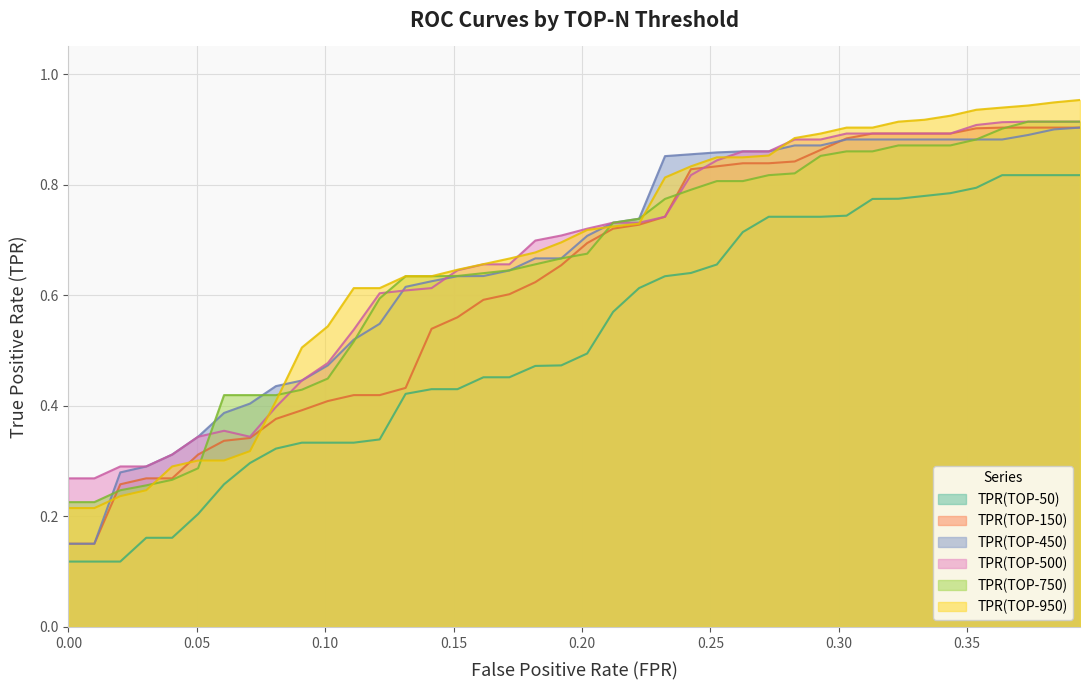

Reading right to left, list all the values displayed in this chart.

TPR(TOP-50): 0.8	0.8	0.8	0.8	0.8	0.8	0.8	0.8	0.8	0.7	0.7	0.7	0.7	0.7	0.7	0.6	0.6	0.6	0.6	0.5	0.5	0.5	0.5	0.5	0.4	0.4	0.4	0.3	0.3	0.3	0.3	0.3	0.3	0.3	0.2	0.2	0.2	0.1	0.1	0.1
TPR(TOP-150): 0.9	0.9	0.9	0.9	0.9	0.9	0.9	0.9	0.9	0.9	0.9	0.8	0.8	0.8	0.8	0.8	0.7	0.7	0.7	0.7	0.7	0.6	0.6	0.6	0.6	0.5	0.4	0.4	0.4	0.4	0.4	0.4	0.3	0.3	0.3	0.3	0.3	0.3	0.2	0.2
TPR(TOP-450): 0.9	0.9	0.9	0.9	0.9	0.9	0.9	0.9	0.9	0.9	0.9	0.9	0.9	0.9	0.9	0.9	0.9	0.7	0.7	0.7	0.7	0.7	0.6	0.6	0.6	0.6	0.6	0.5	0.5	0.5	0.4	0.4	0.4	0.4	0.3	0.3	0.3	0.3	0.2	0.2
TPR(TOP-500): 0.9	0.9	0.9	0.9	0.9	0.9	0.9	0.9	0.9	0.9	0.9	0.9	0.9	0.9	0.8	0.8	0.7	0.7	0.7	0.7	0.7	0.7	0.7	0.7	0.6	0.6	0.6	0.6	0.5	0.5	0.4	0.4	0.3	0.4	0.3	0.3	0.3	0.3	0.3	0.3
TPR(TOP-750): 0.9	0.9	0.9	0.9	0.9	0.9	0.9	0.9	0.9	0.9	0.9	0.8	0.8	0.8	0.8	0.8	0.8	0.7	0.7	0.7	0.7	0.7	0.6	0.6	0.6	0.6	0.6	0.6	0.5	0.4	0.4	0.4	0.4	0.4	0.3	0.3	0.3	0.2	0.2	0.2
TPR(TOP-950): 1.0	0.9	0.9	0.9	0.9	0.9	0.9	0.9	0.9	0.9	0.9	0.9	0.9	0.8	0.8	0.8	0.8	0.7	0.7	0.7	0.7	0.7	0.7	0.7	0.6	0.6	0.6	0.6	0.6	0.5	0.5	0.4	0.3	0.3	0.3	0.3	0.2	0.2	0.2	0.2